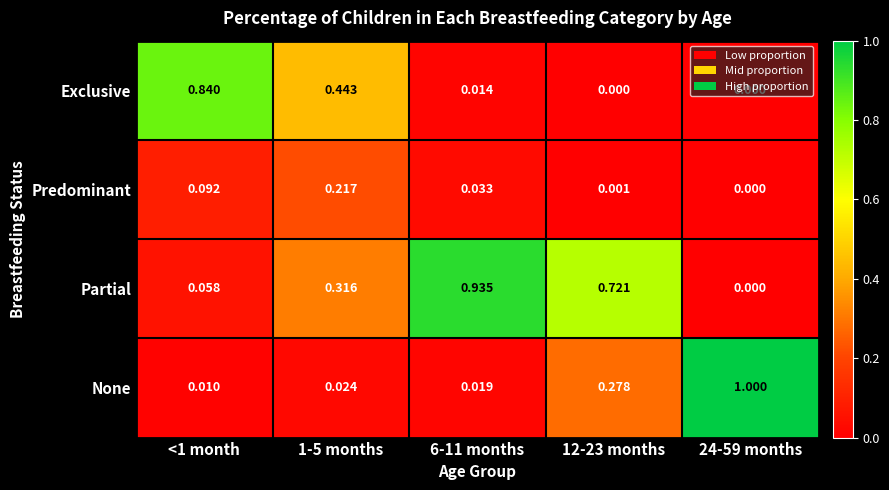

At which category does the chart reach its peak across all series?

24-59 months